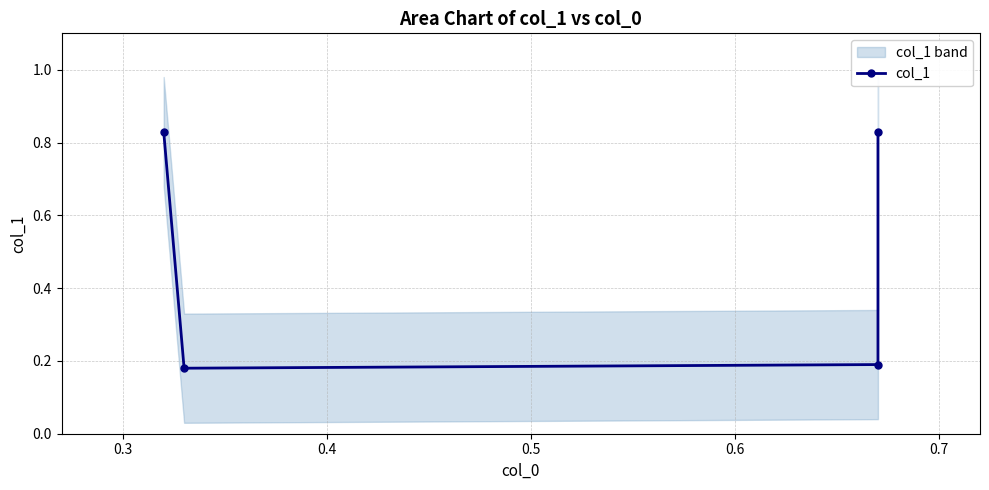

How many points are lower than both their immediate neighbors (excluding endpoints)?

1